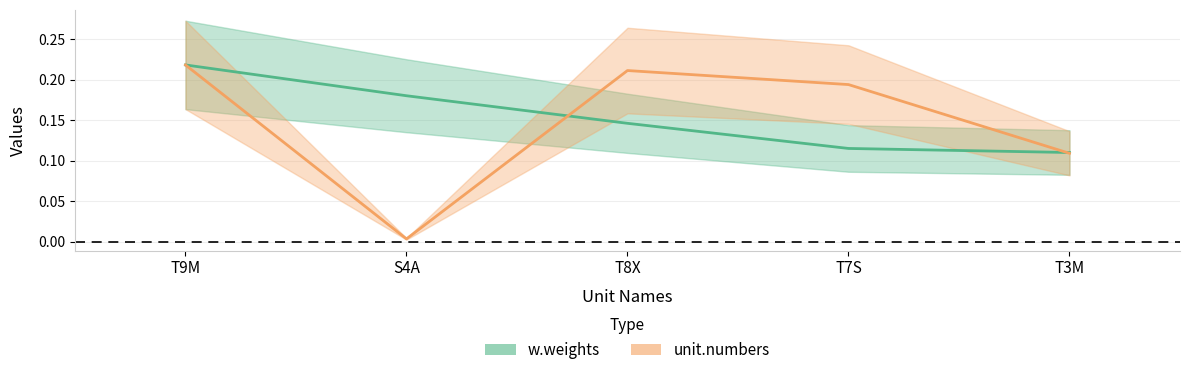

Count the number of data series in this chart.

2